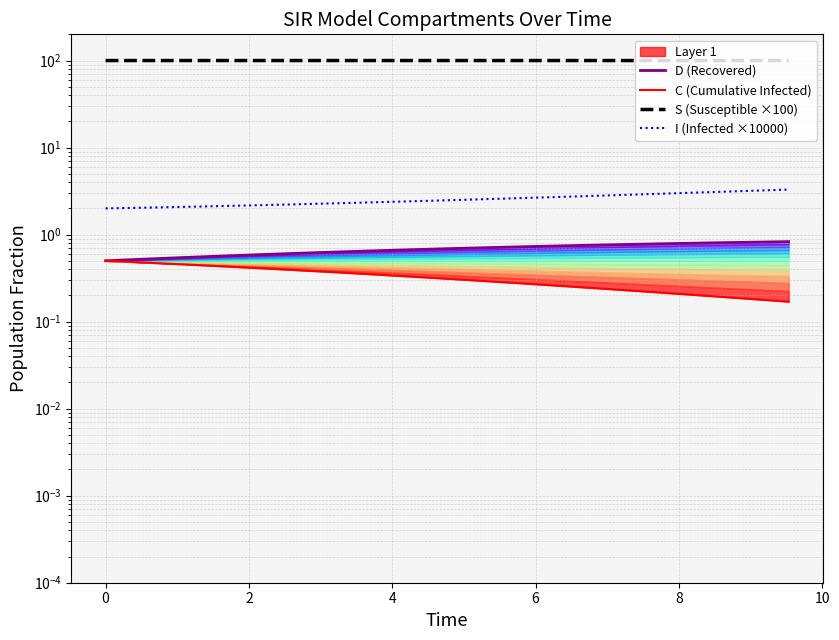

True or false: I (Infected ×10000) has more than 2 interior local peaks.

False